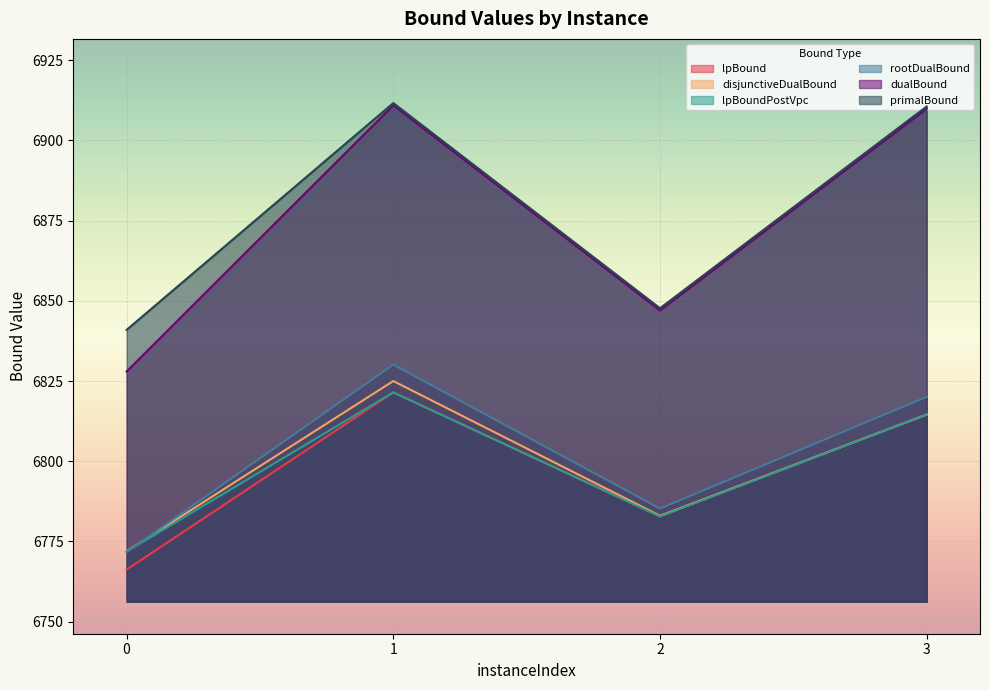

At which label is dualBound closest to 6869?

2